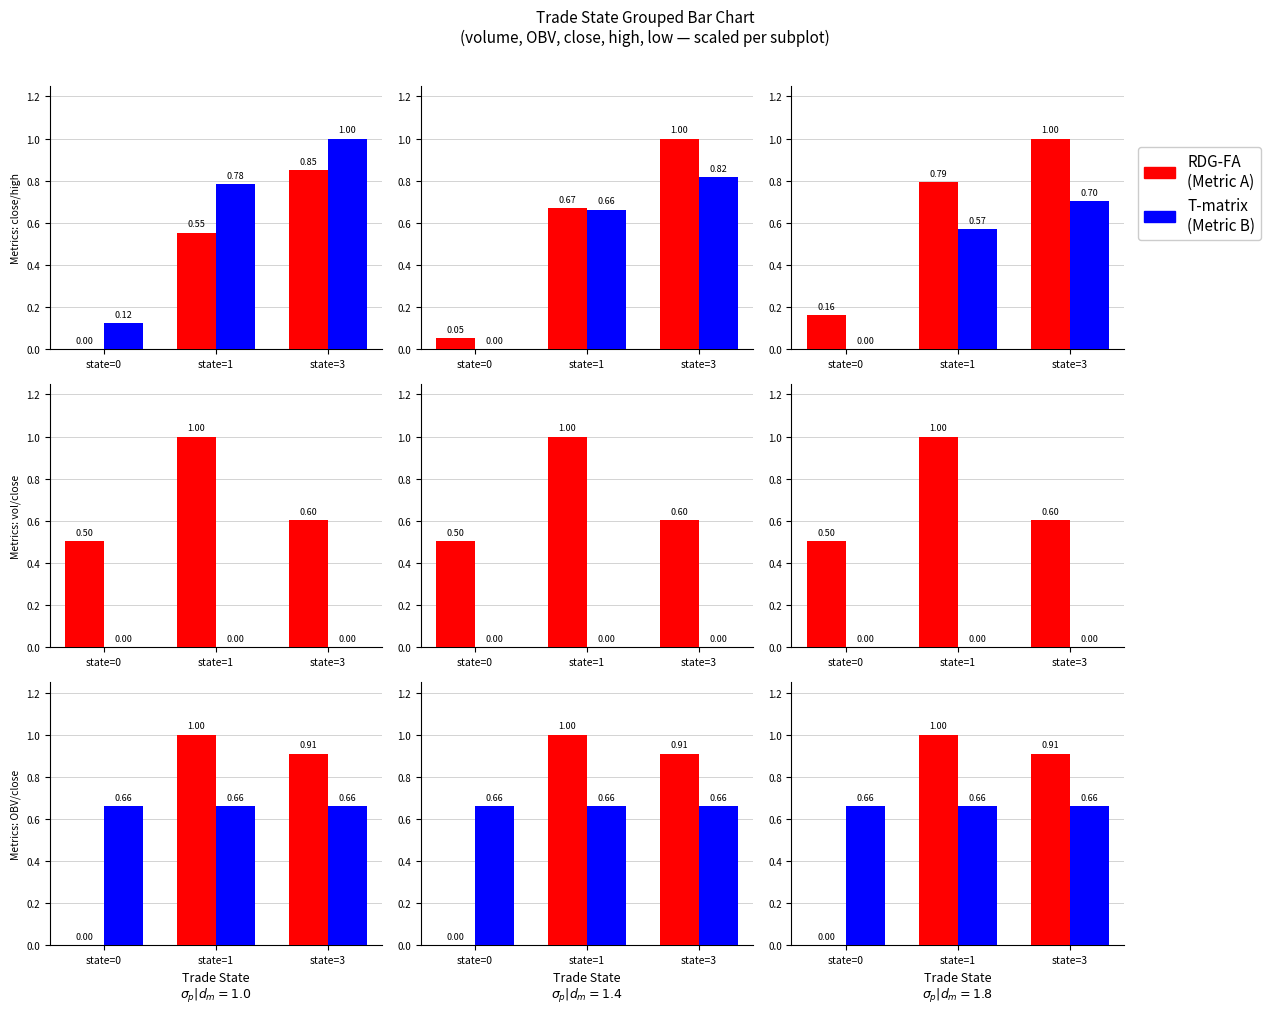

Is the value of high at state=0 greater than the value of low at state=1?

No